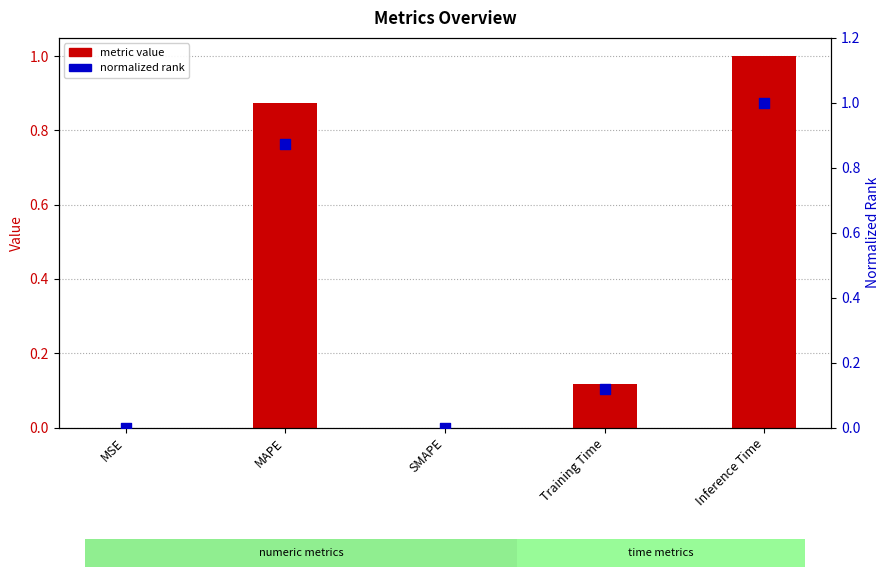

Which series has the largest total across all categories?

normalized rank